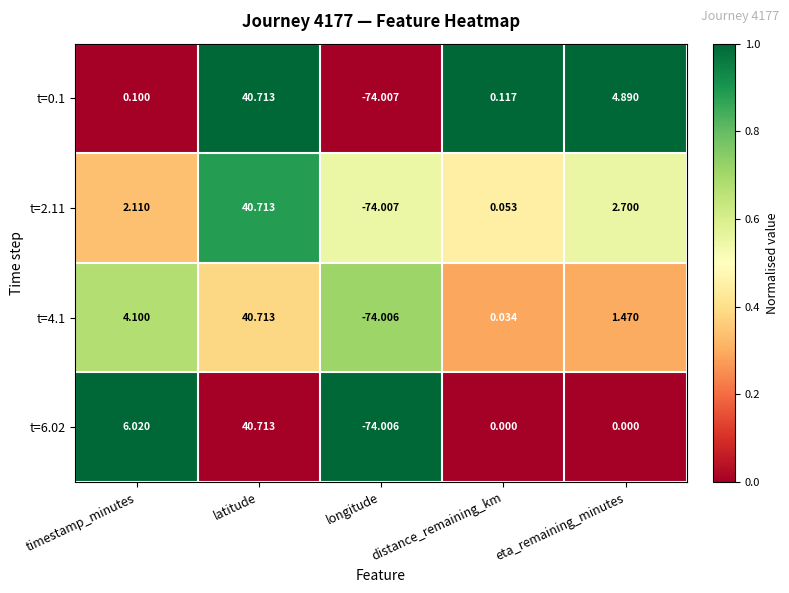

At how many categories does at least one series exceed 0?

4